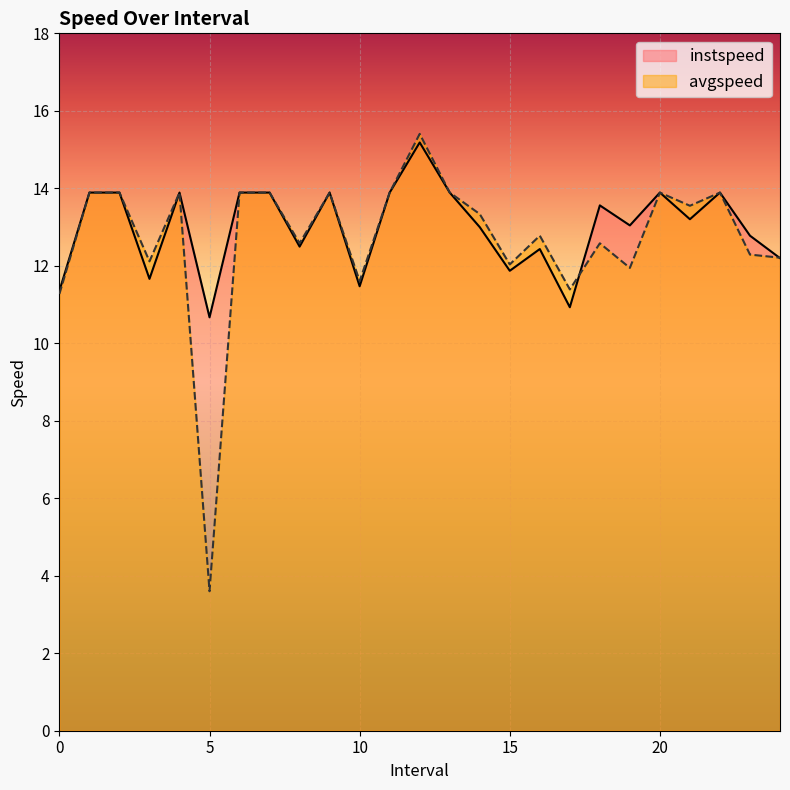

How many lines are shown in the chart?

2